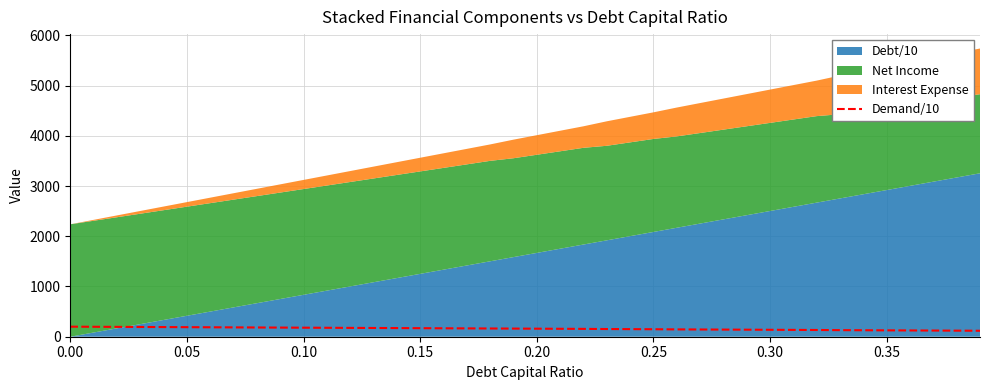

The value of Demand/10 at 0.15 is 170. True or false?

True